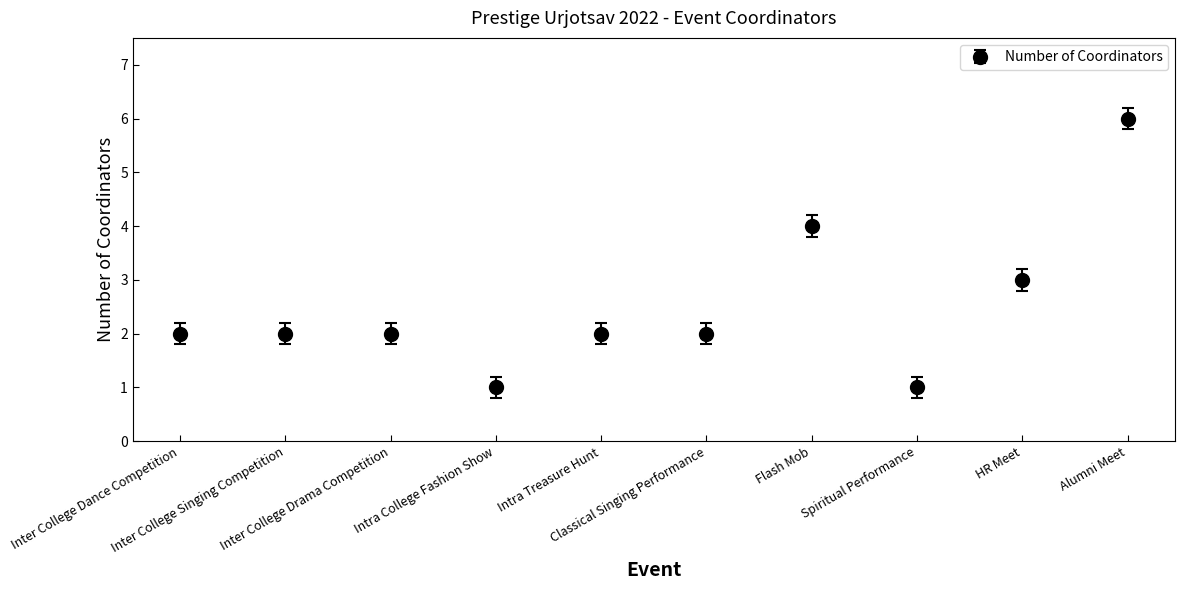

The chart shows a value of 1 at Intra Treasure Hunt. True or false?

False